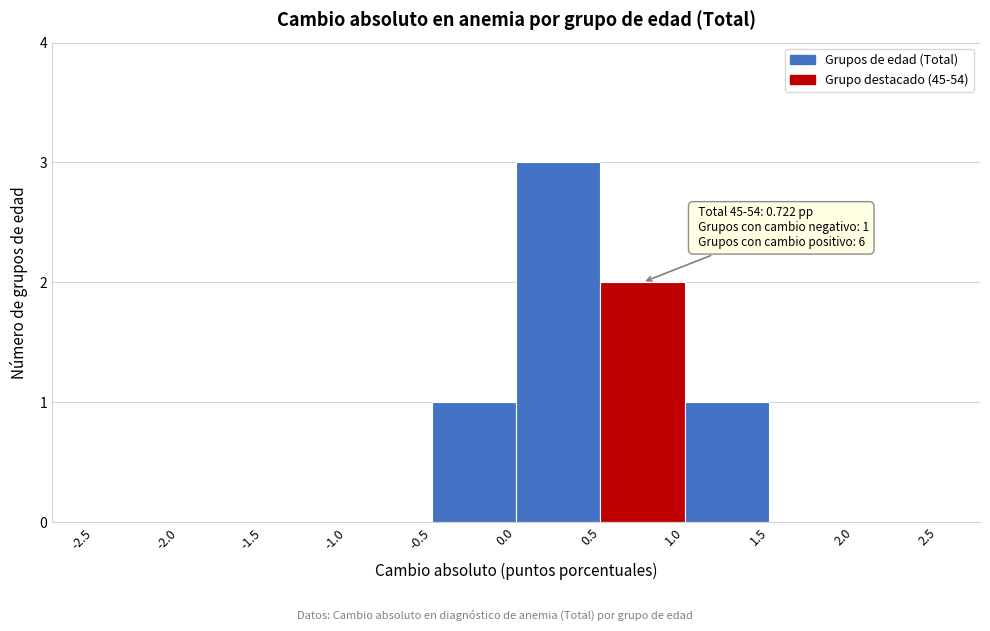

Which range on the x-axis has the tallest bar?

0.0 to 0.5